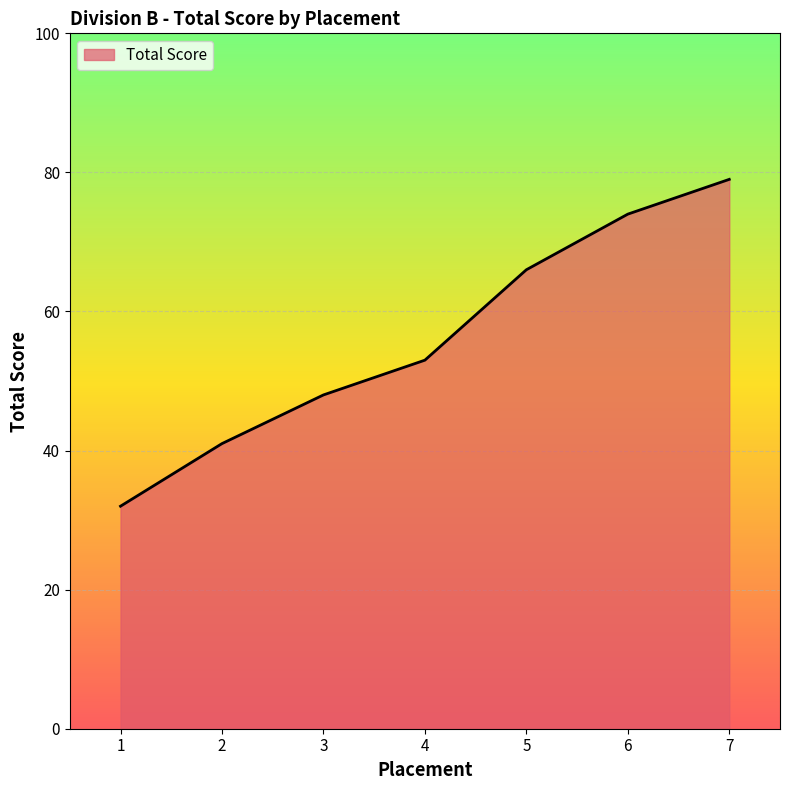

What is the ratio of the value at 6 to the value at 2?

1.8